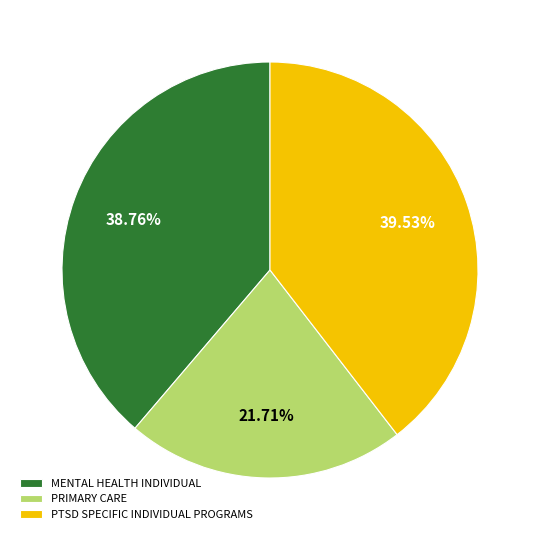

What percentage is NOT represented by MENTAL HEALTH INDIVIDUAL?

61.2%